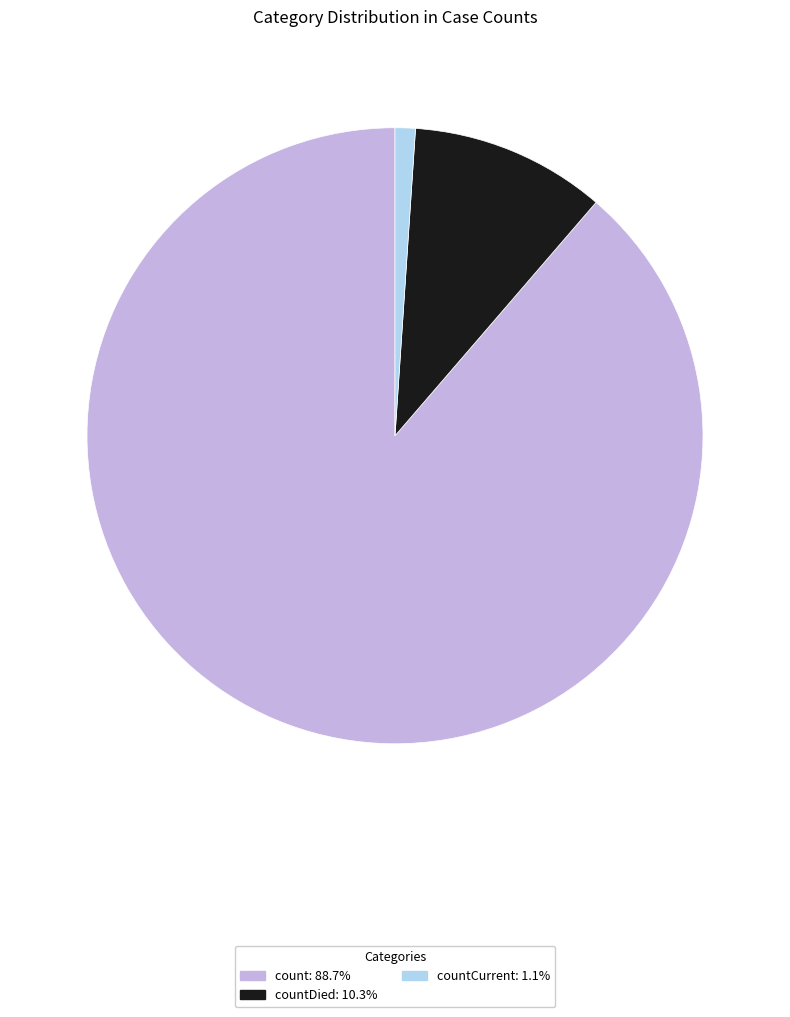

Is there a majority slice in this chart?

Yes